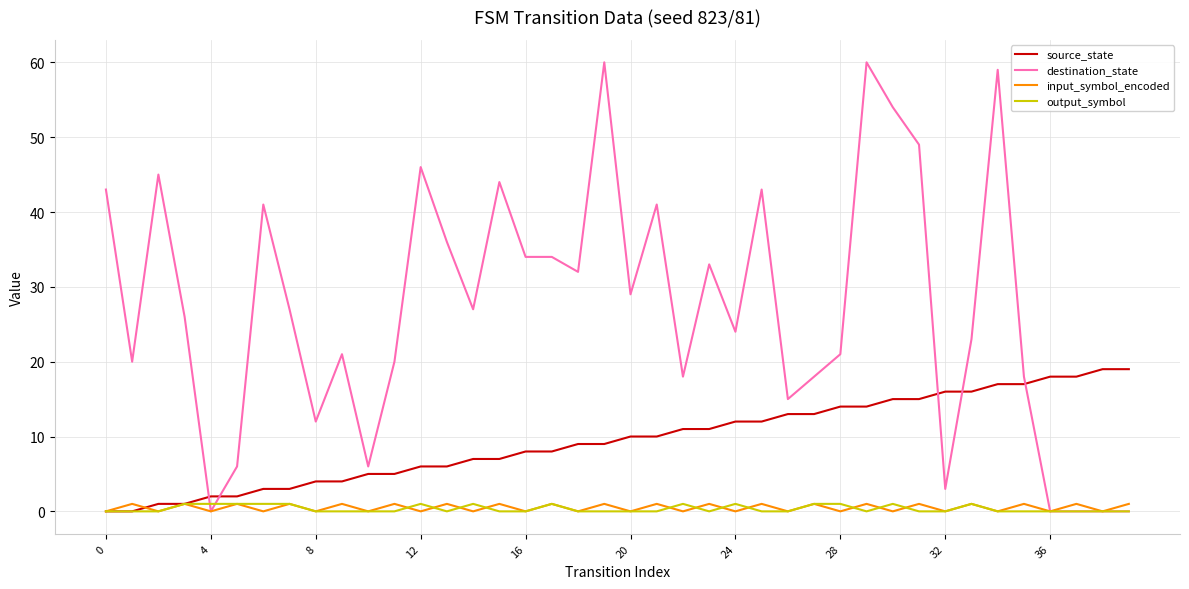

Which series has the largest total across all categories?

destination_state